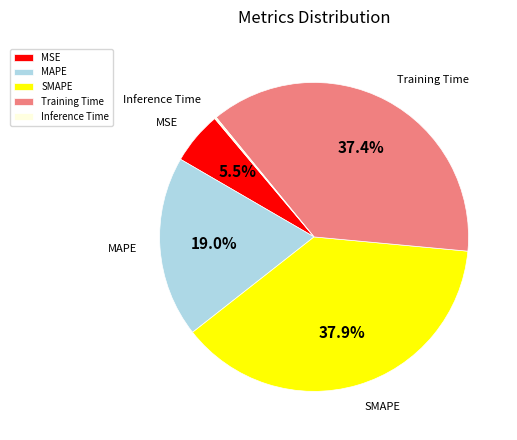

To the nearest percent, what is the difference between the MSE and SMAPE slice percentages?

32%